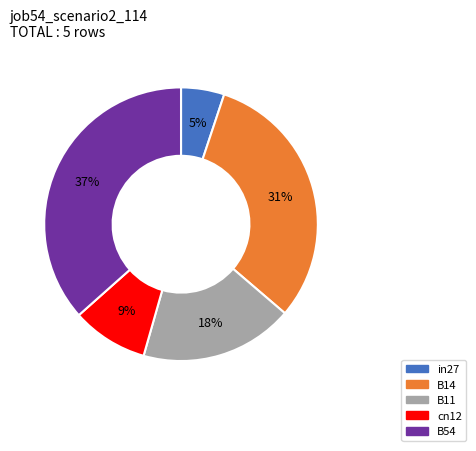

Count the number of slices in the pie.

5